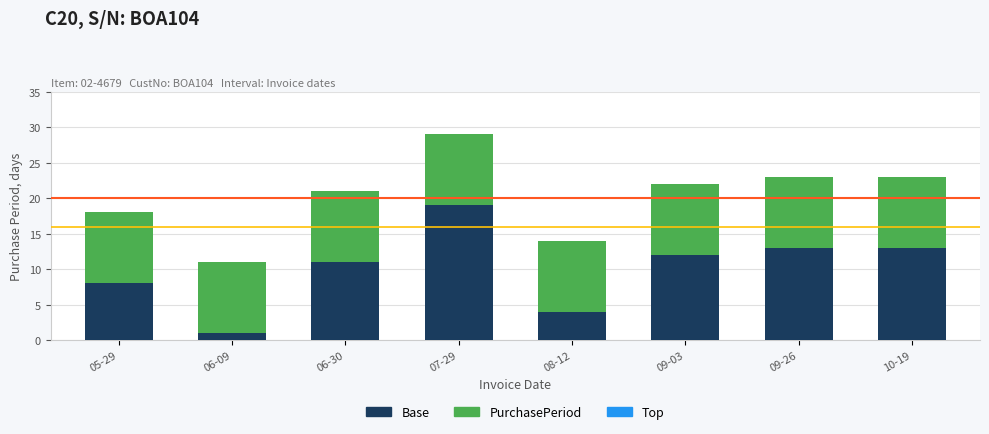

What is the difference between the maximum and minimum values in the Base series?

18